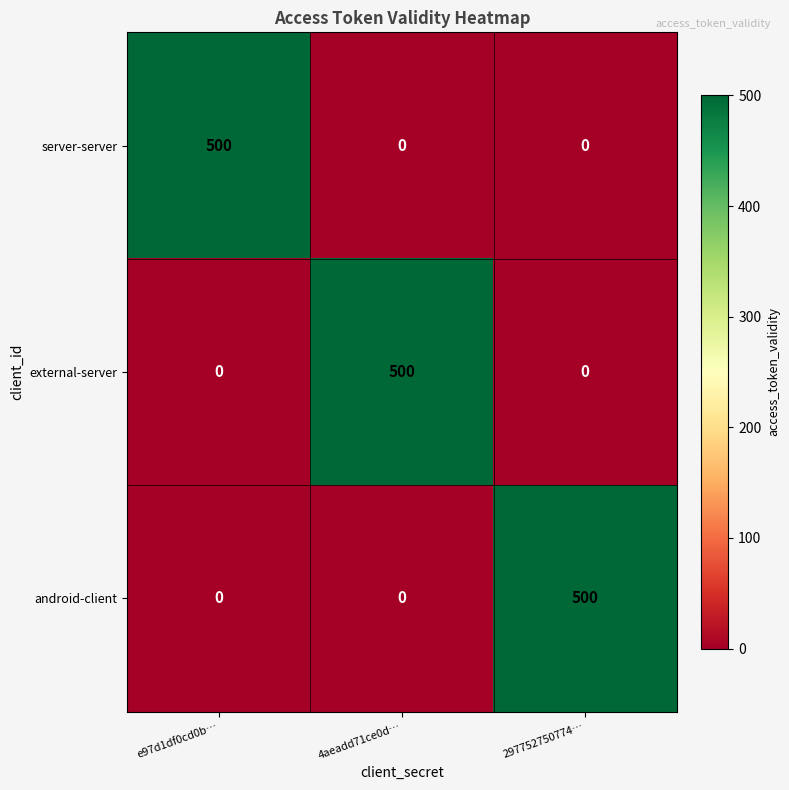

Is it true that external-server equals -186 at e97d1df0cd0b…?

False